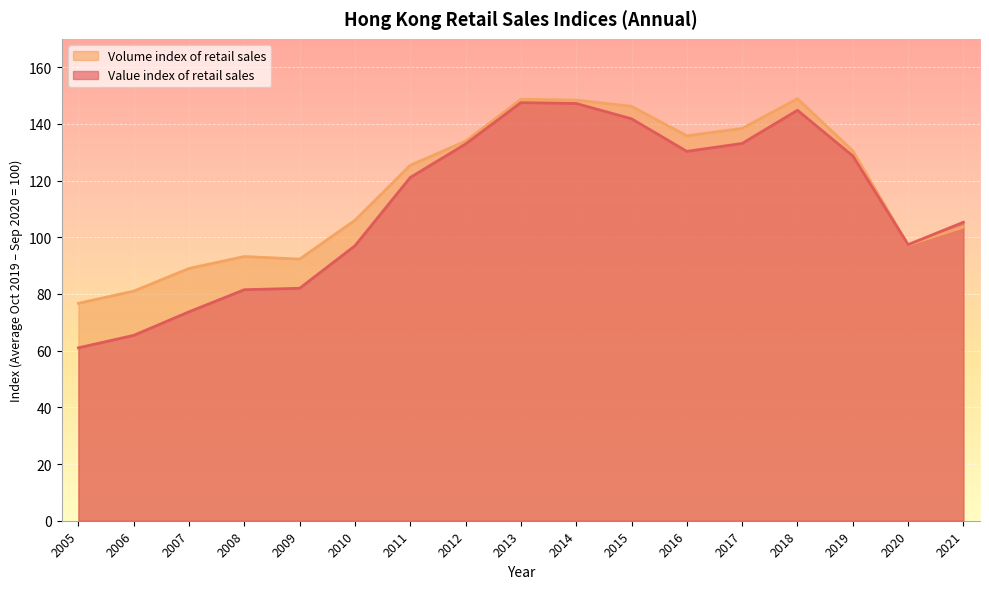

Is it true that Volume index of retail sales equals 198.0 at 2019?

False